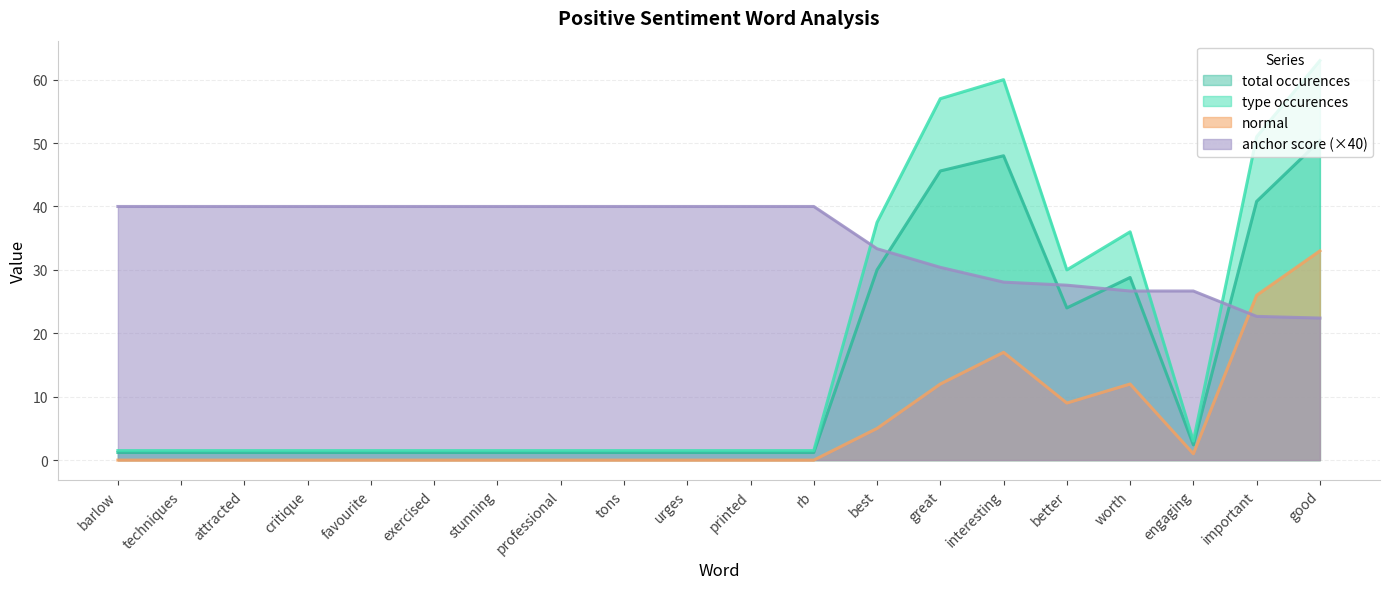

True or false: type occurences and anchor score intersect in this chart.

True